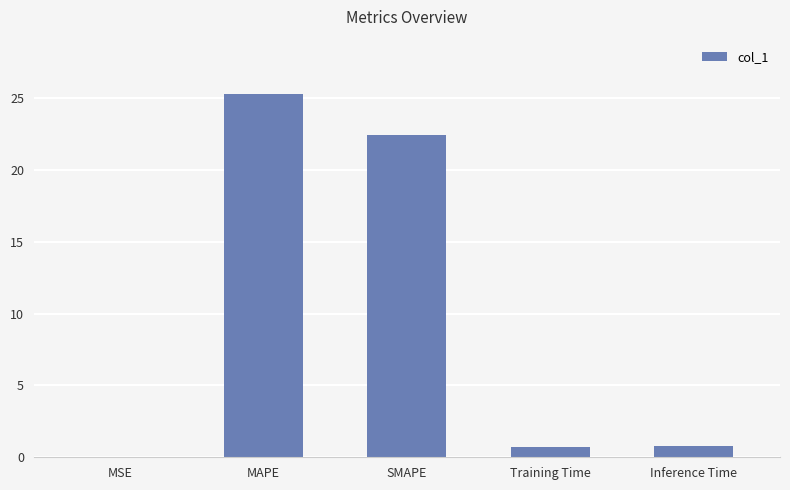

Read the value at Training Time.

0.7